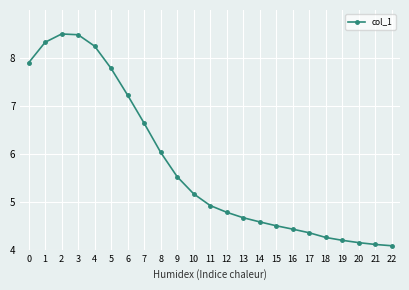

What is the smallest value displayed?

4.1